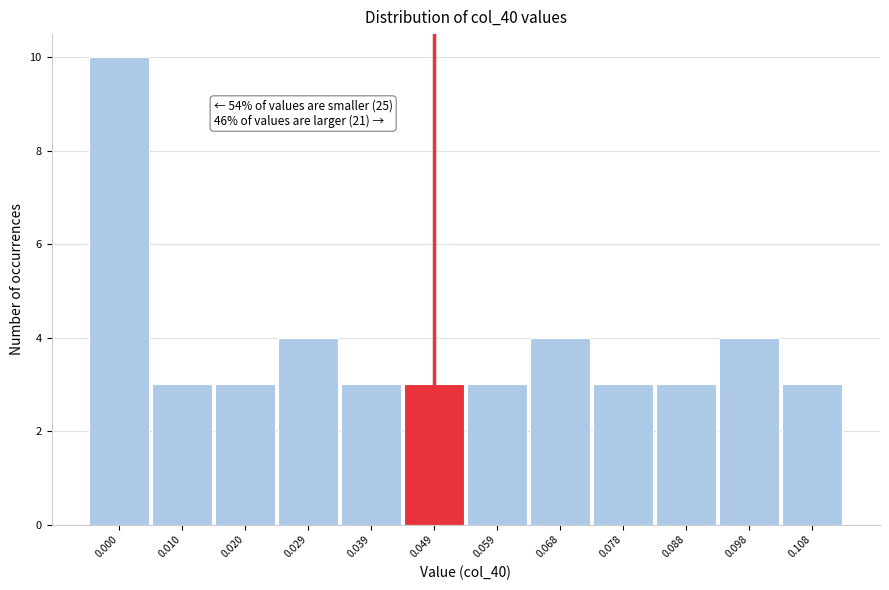

Reading right to left, what are all the values shown in this chart?

0.108=3	0.098=4	0.088=3	0.078=3	0.068=4	0.059=3	0.049=3	0.039=3	0.029=4	0.020=3	0.010=3	0.000=10